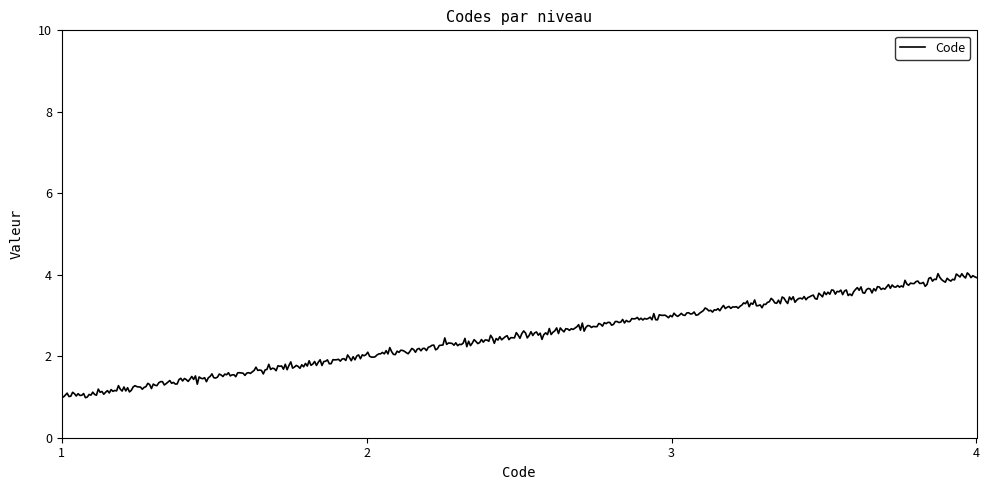

What is the greatest value displayed?

4.0